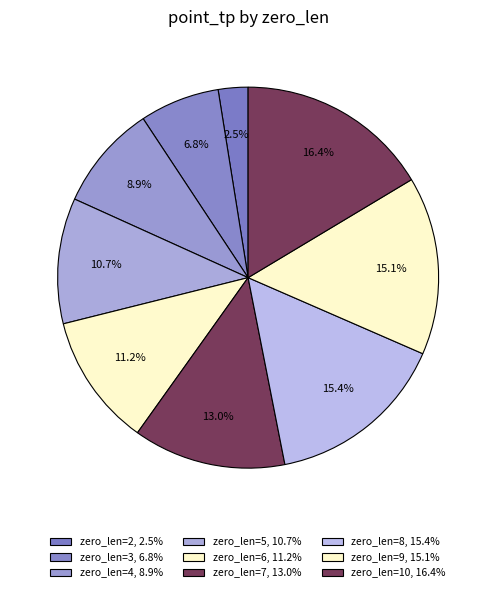

To the nearest percent, what is the difference between the zero_len=8 and zero_len=7 slice percentages?

2%